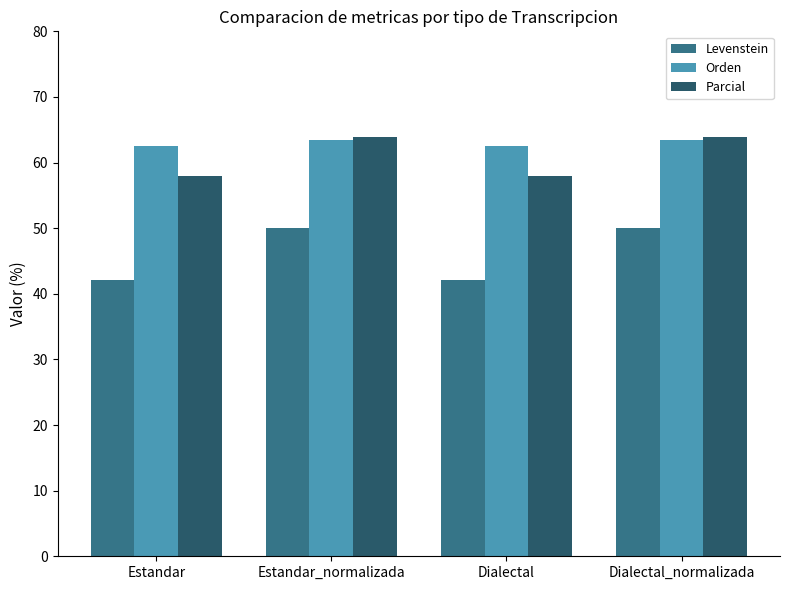

What is the approximate value of Orden at Dialectal_normalizada?

63.4